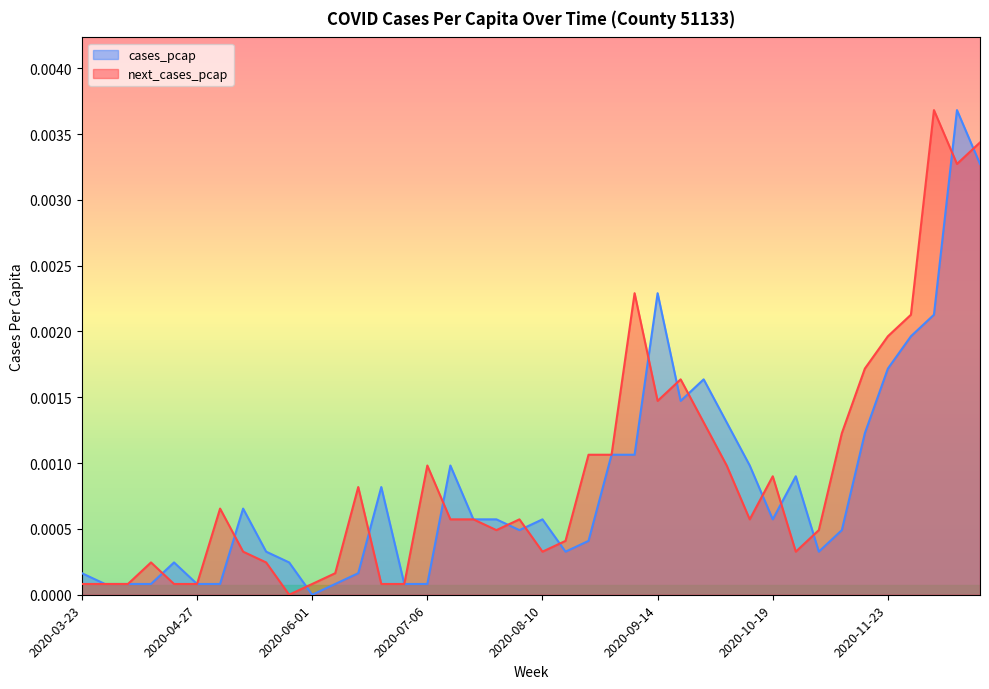

Count the number of categories in the chart.

40